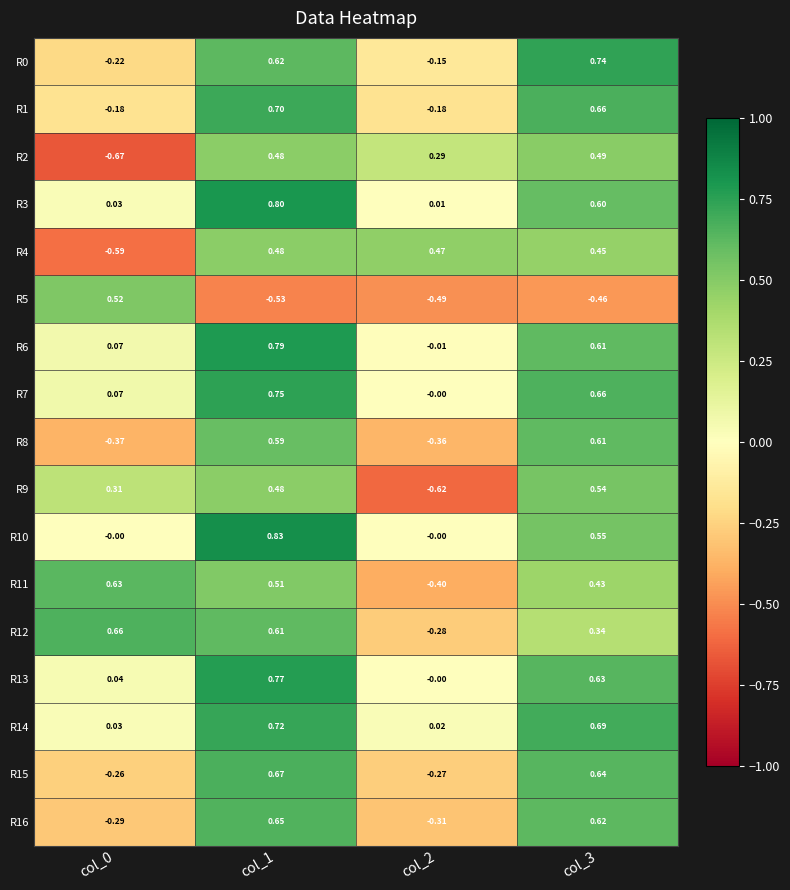

Is the value of R13 at col_3 greater than the value of R10 at col_1?

No